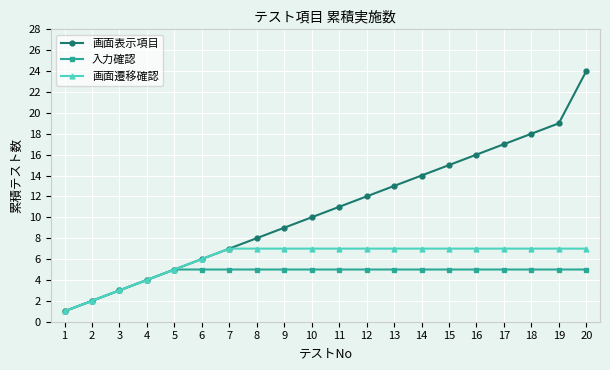

List the labels in order of 画面表示項目 value, largest first.

20, 19, 18, 17, 16, 15, 14, 13, 12, 11, 10, 9, 8, 7, 6, 5, 4, 3, 2, 1